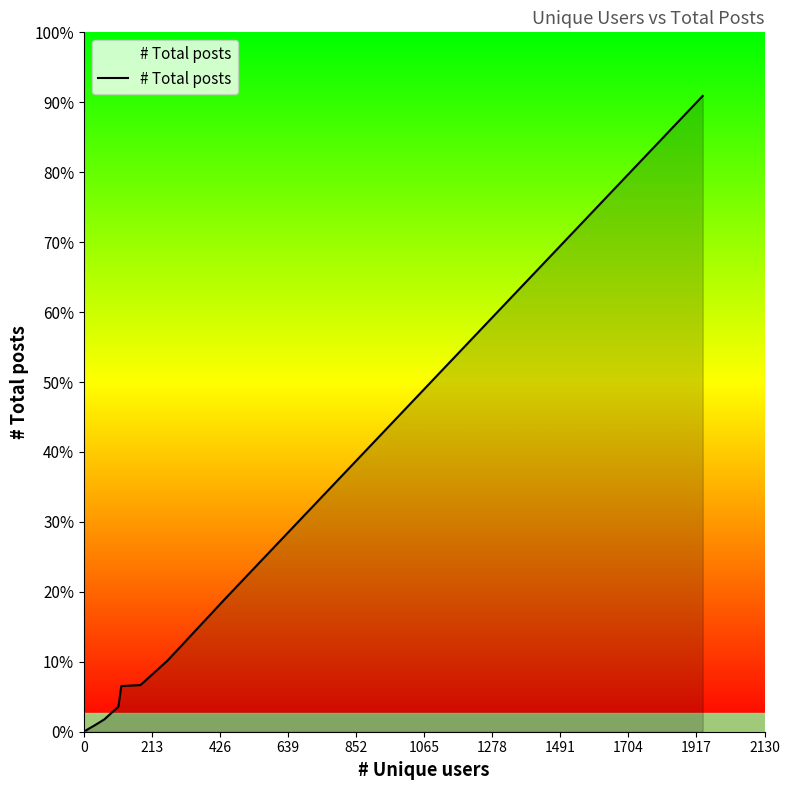

What is the label of the 7th point from the left?

1278